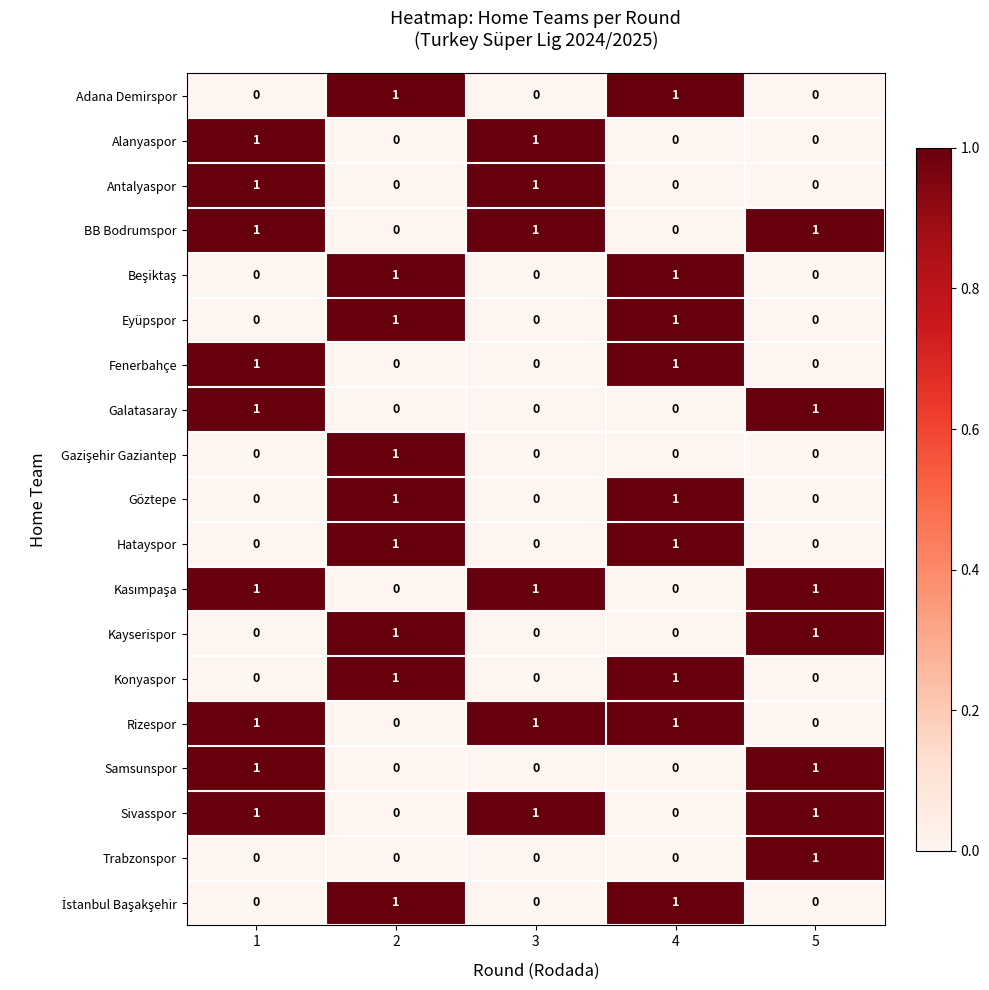

How many series are shown in this chart?

19